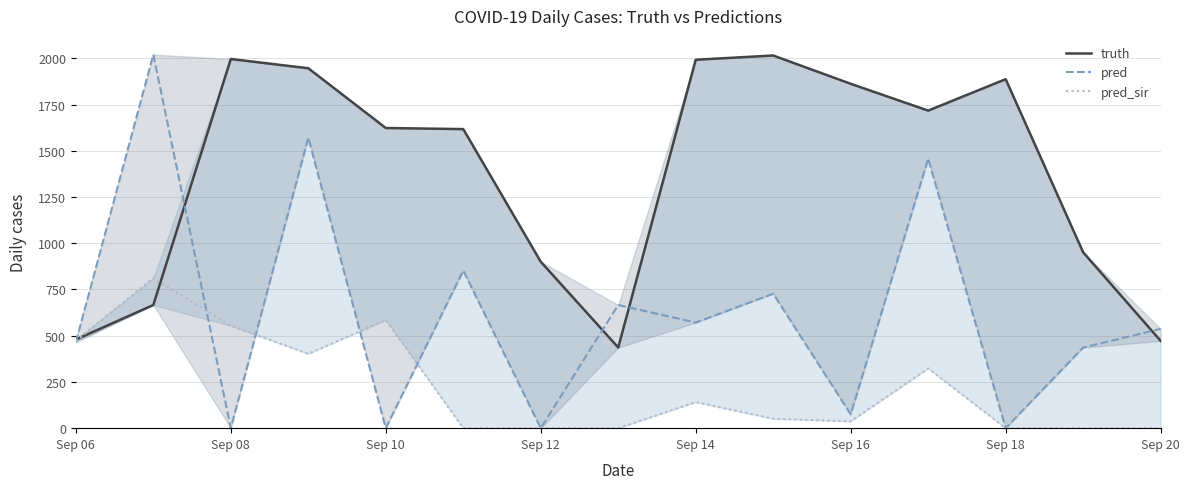

How many data points in truth are above 1623?

7